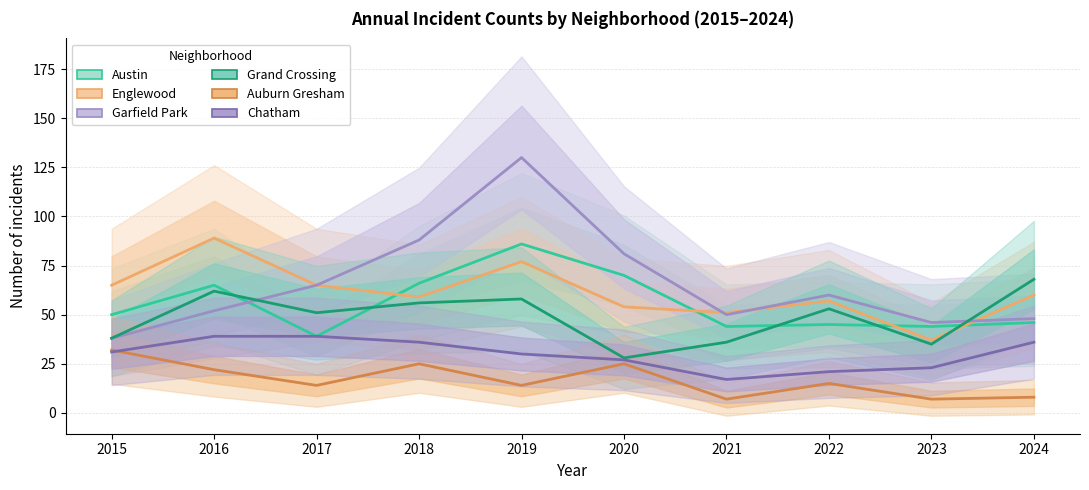

Reading left to right, list all the values displayed in this chart.

Austin: 50	65	39	66	86	70	44	45	44	46
Englewood: 65	89	65	59	77	54	51	57	37	60
Garfield Park: 38	52	65	88	130	81	50	60	46	48
Grand Crossing: 38	62	51	56	58	28	36	53	35	68
Auburn Gresham: 32	22	14	25	14	25	7	15	7	8
Chatham: 31	39	39	36	30	27	17	21	23	36